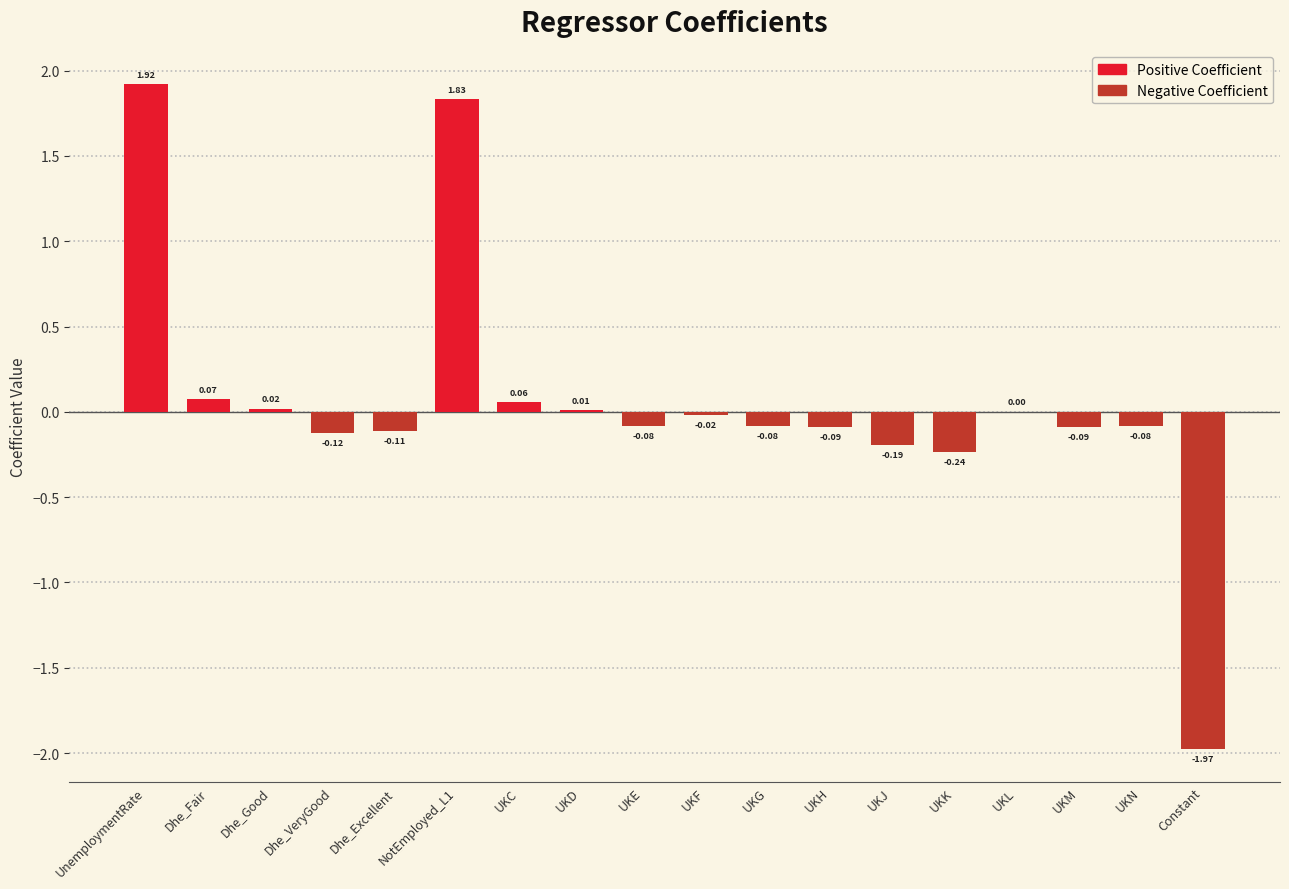

What is the sum of all values?

0.8